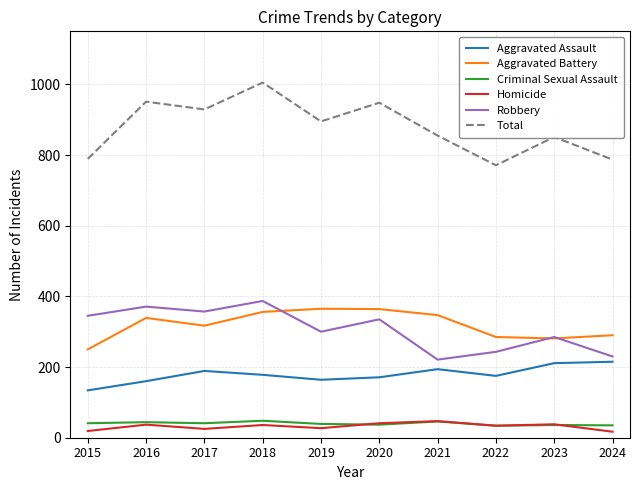

The value of Criminal Sexual Assault at 2020 is 37. True or false?

True